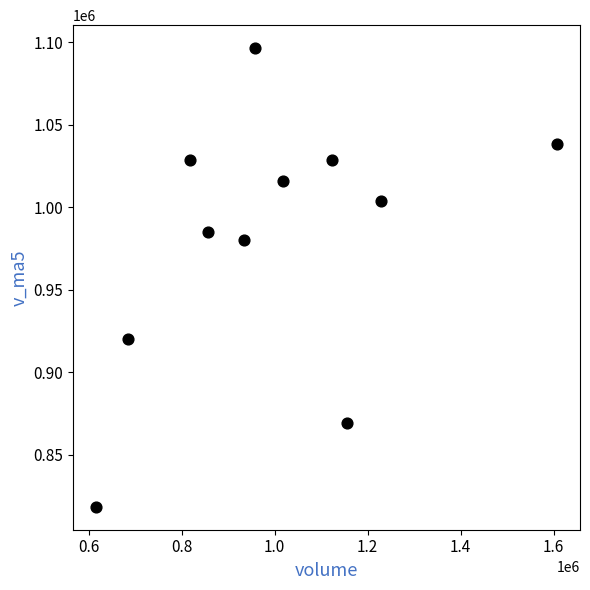

What Y value in the scatter plot is closest to 957537?

980518.9